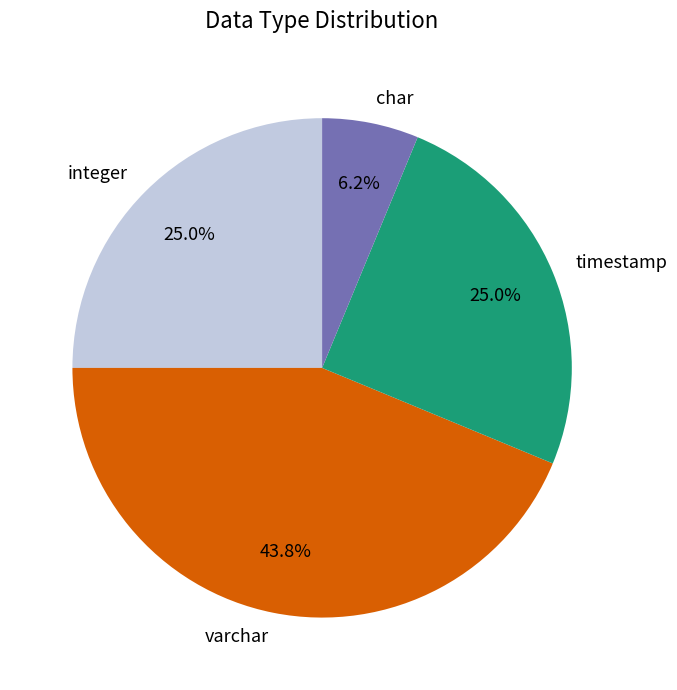

Is there a majority slice in this chart?

No